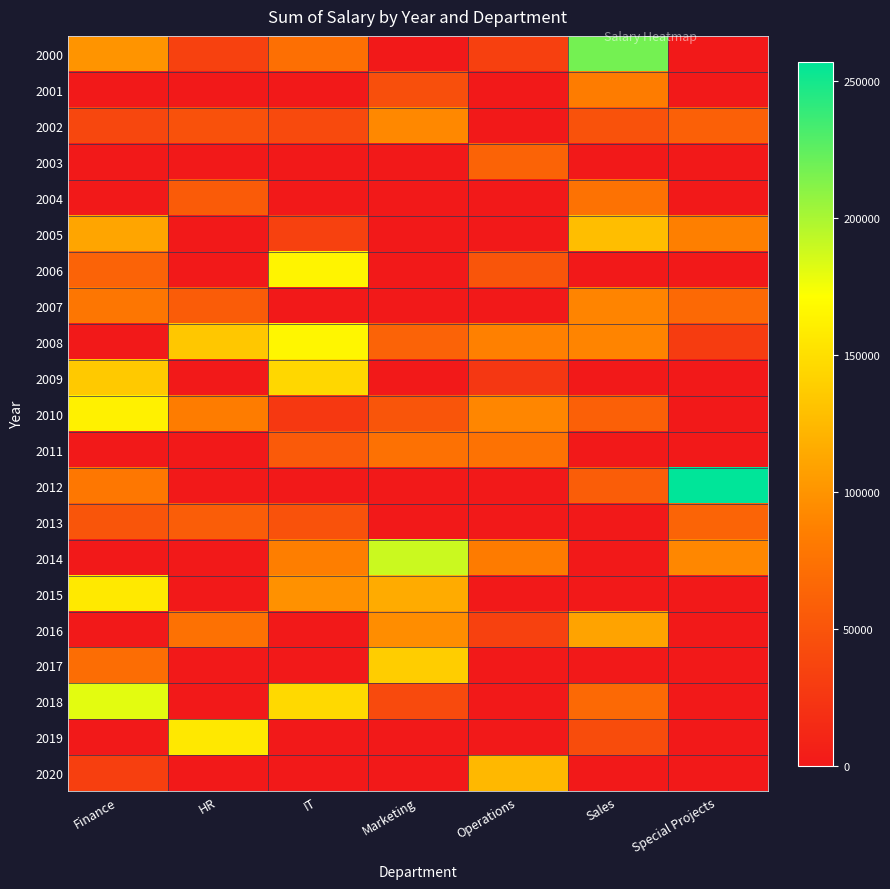

How many data points does each series have?

7